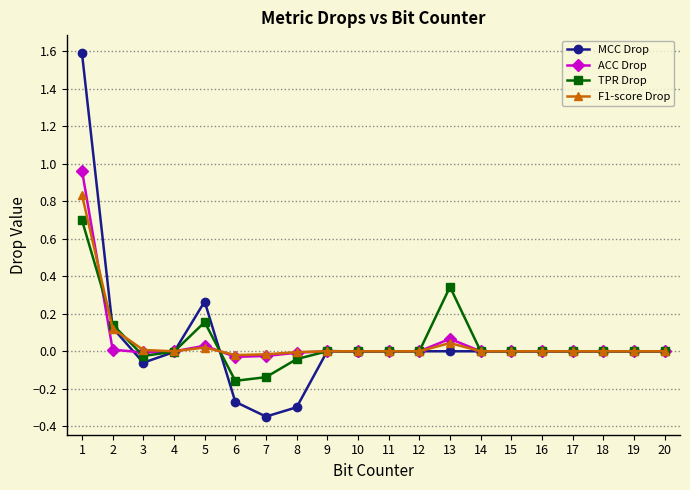

How many series are shown in this chart?

4